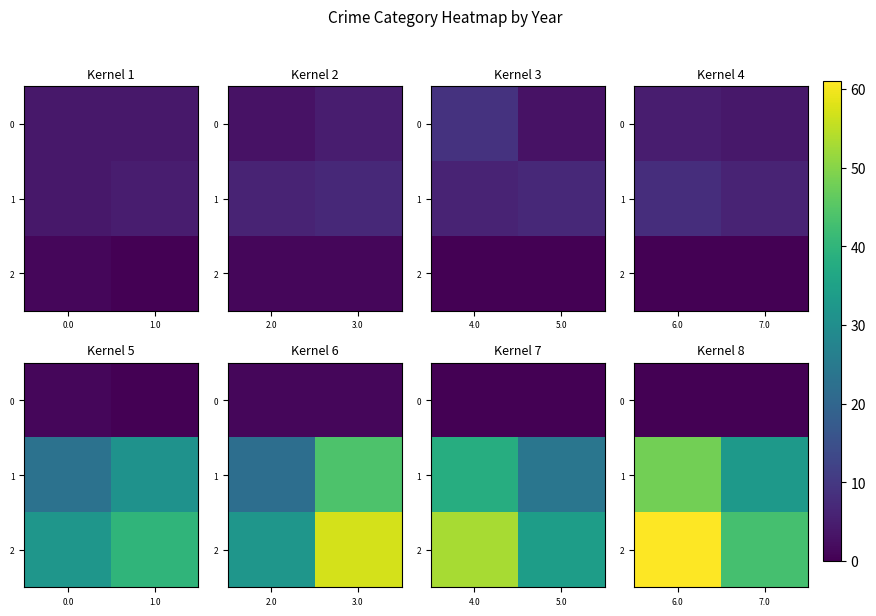

Is it true that 0 equals 0 at 7.0?

True